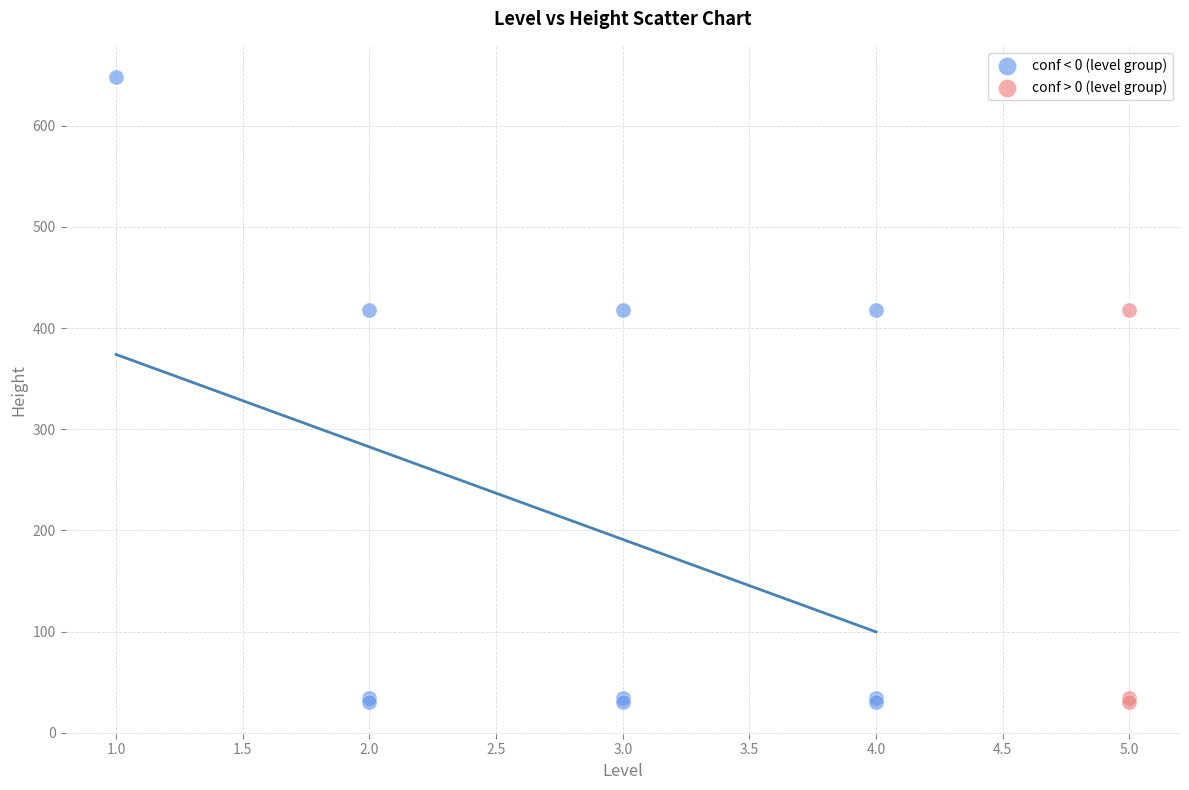

What are all the series names shown in the legend?

conf < 0 (level group), conf > 0 (level group)